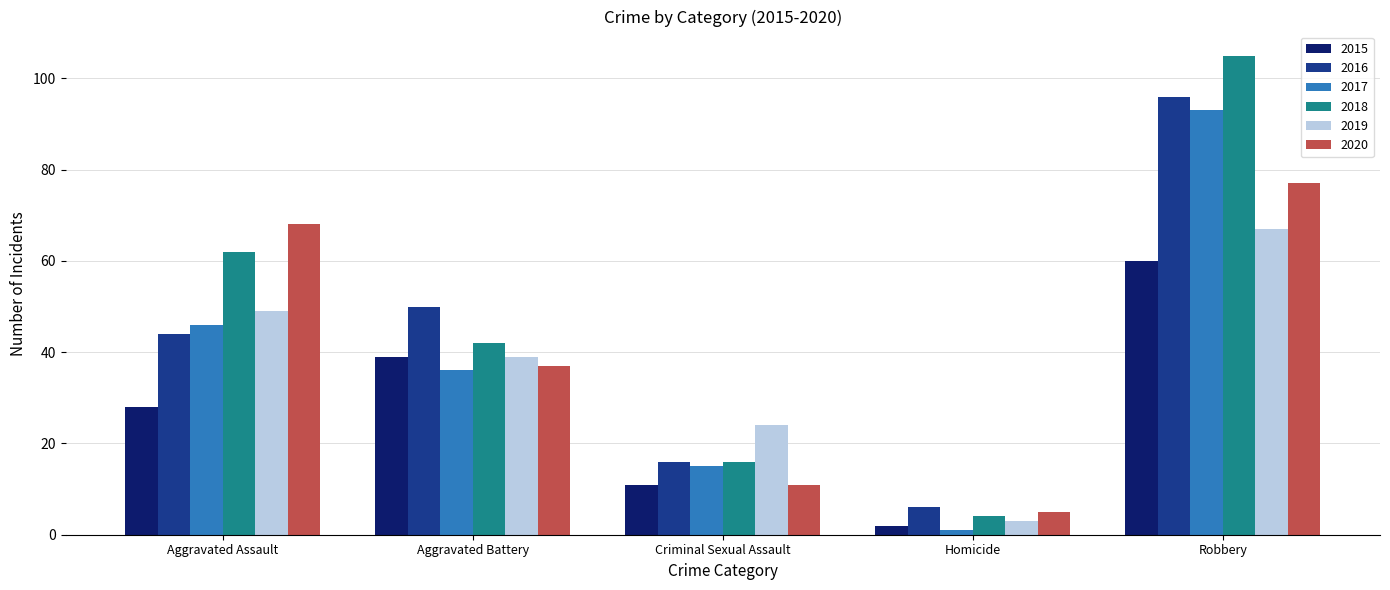

At which label does 2017 reach its minimum?

Homicide